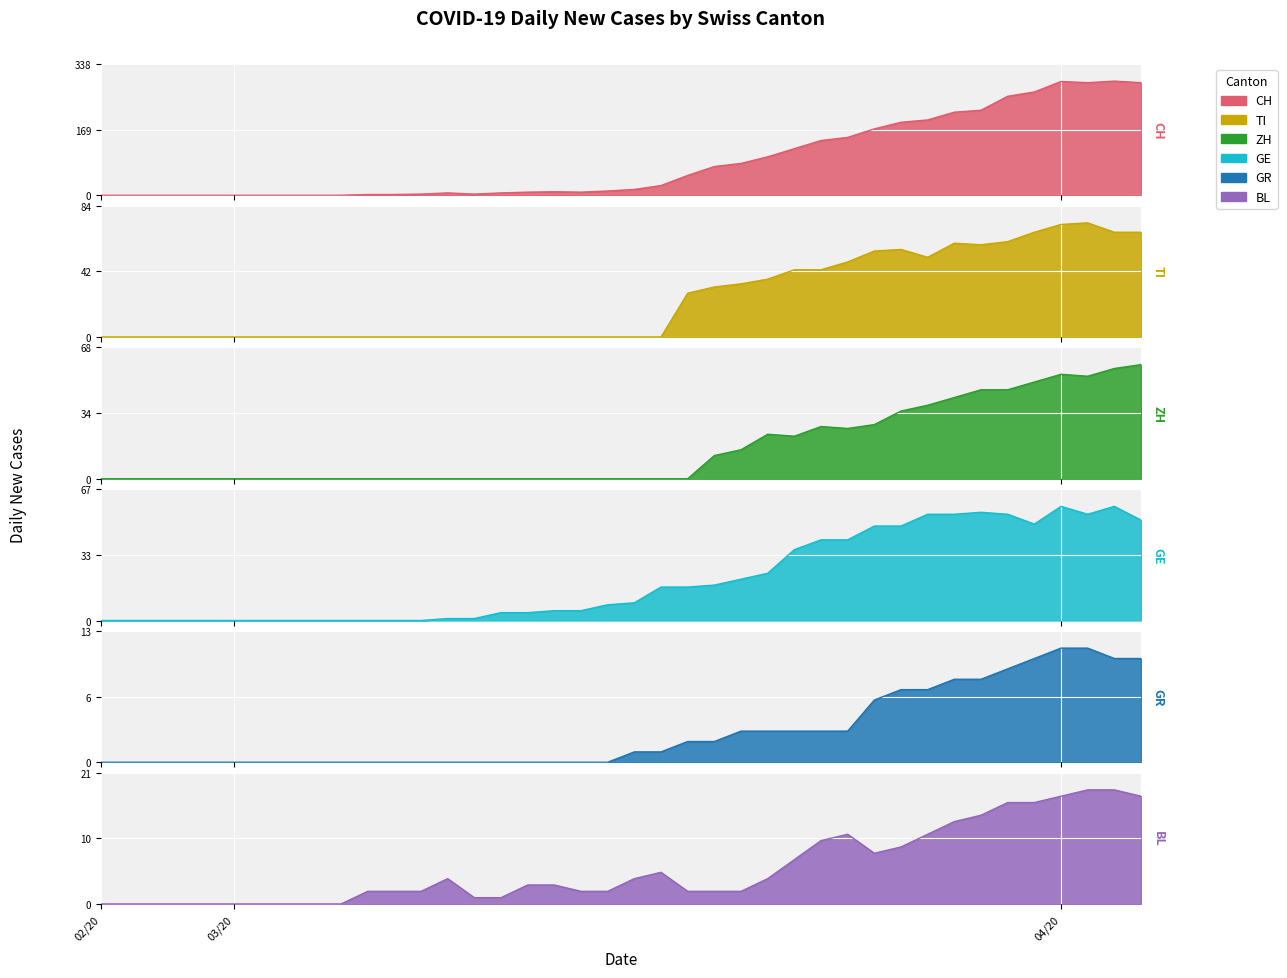

What position from the right is 35?

5